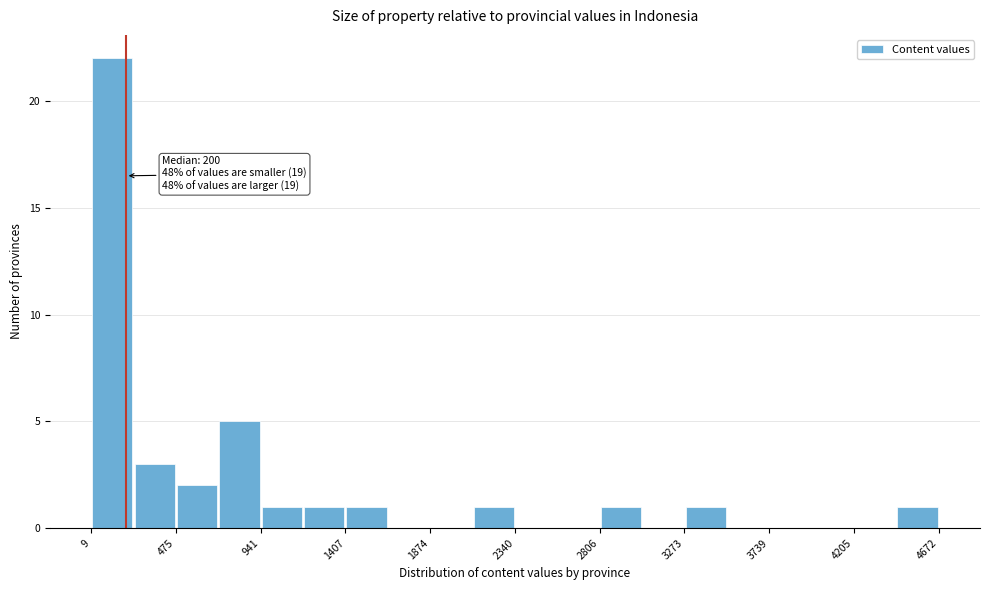

Which range on the x-axis has the tallest bar?

0 to 250